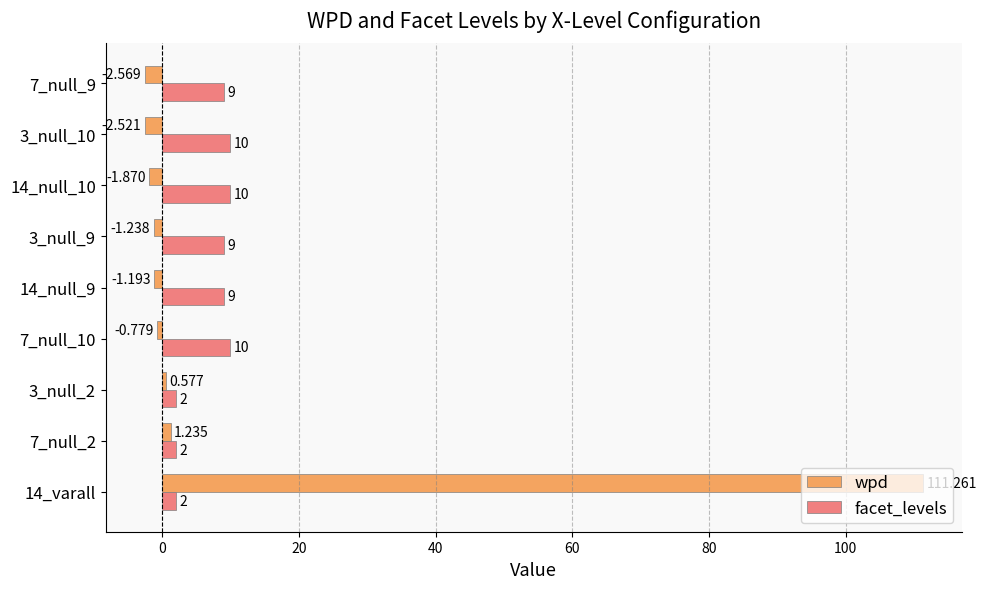

How many facet_levels values are between 2 and 10?

9